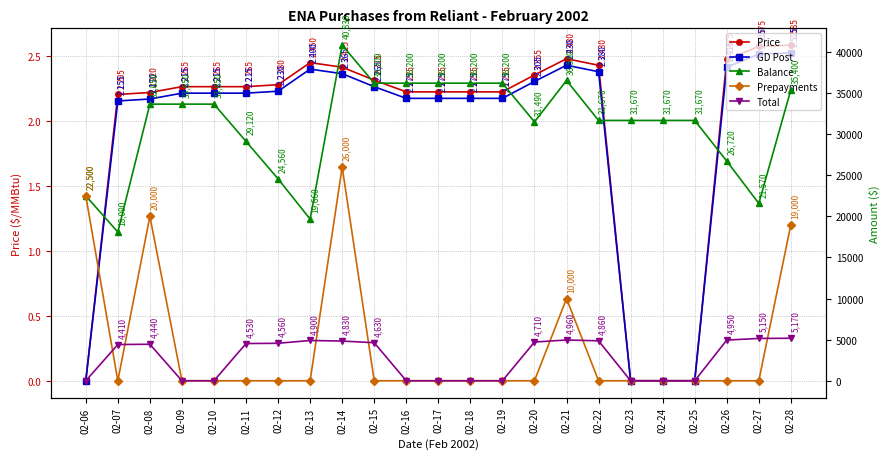

Between 02-09 and 02-06, which is larger?

02-09